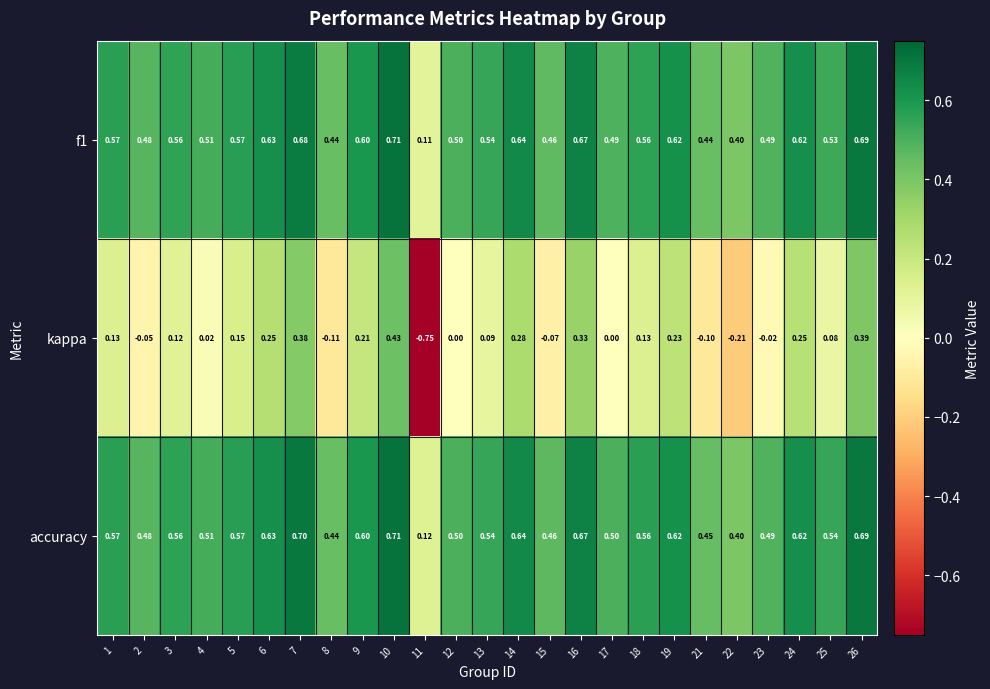

Which series has the largest total across all categories?

accuracy